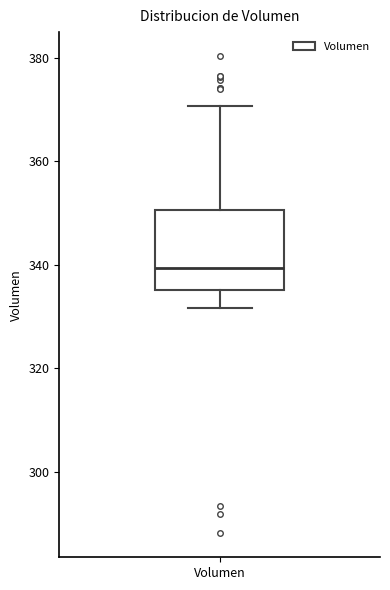

Transcribe this box plot: give where the median line is, the range the box spans, and where the two whiskers end, as read against the y-axis. The values are not printed on the chart, so give them approximately, as read against the axis.

median 340, box 336 to 350, whiskers 332 to 370